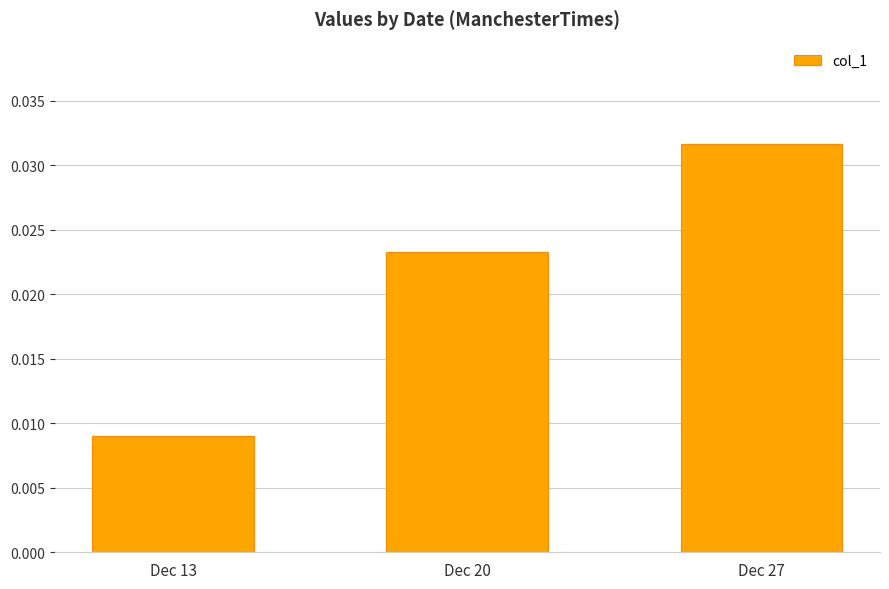

Between Dec 13 and Dec 27, which is larger?

Dec 27